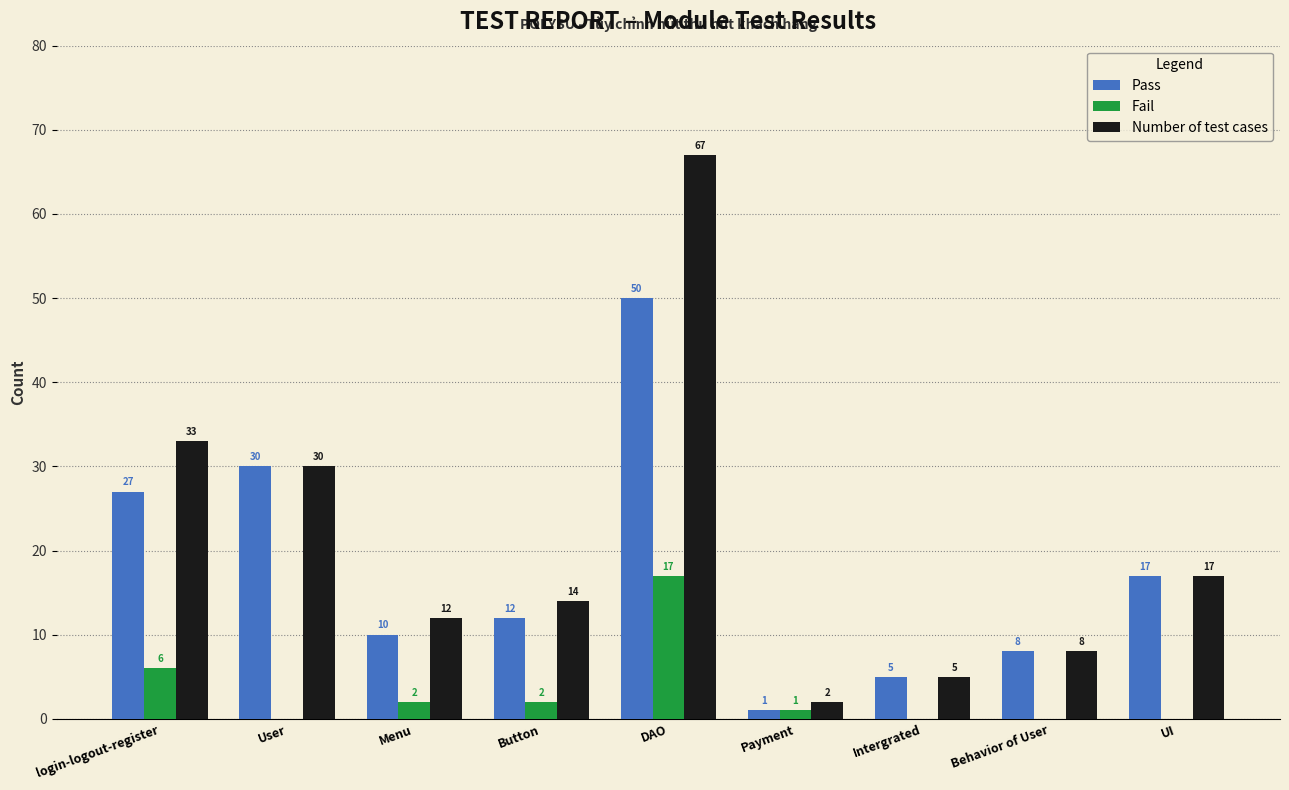

How many values in Fail are above zero?

5